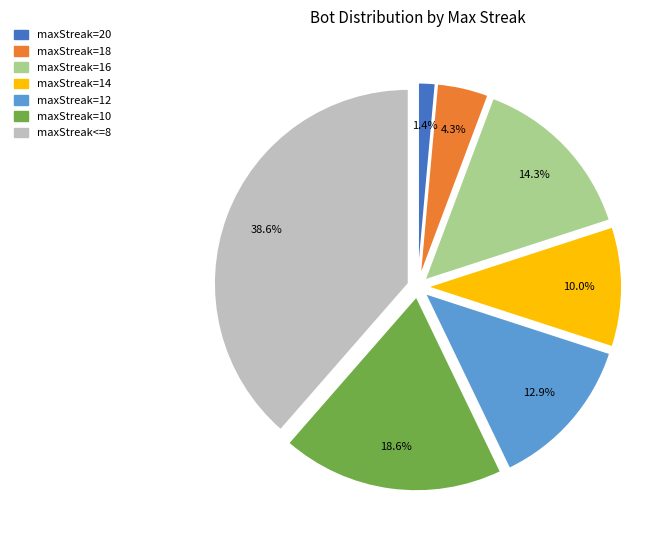

Do maxStreak<=8 and maxStreak=18 together represent more than half of the pie?

No